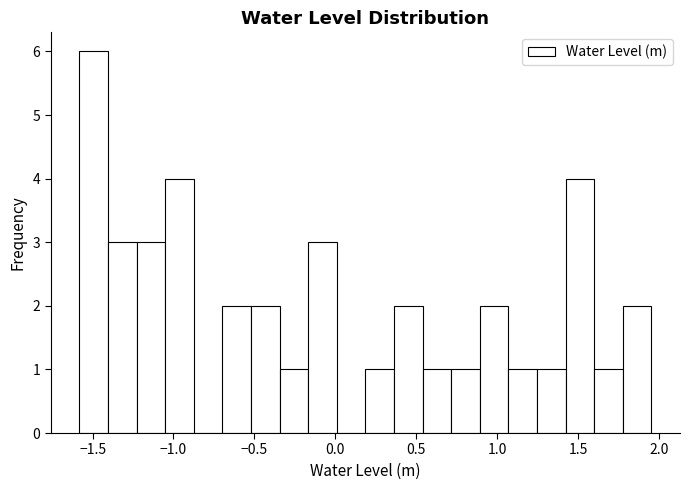

Read against the x-axis, roughly where is the centre of the tallest bar?

-1.50